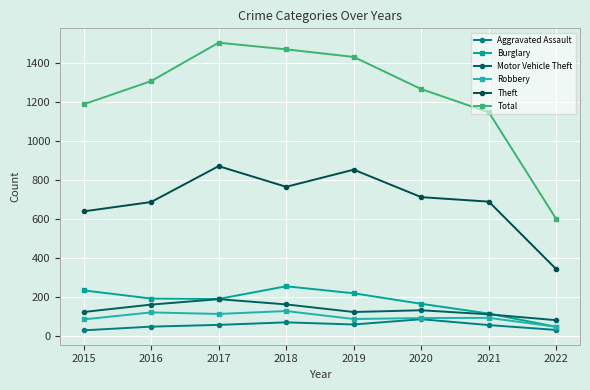

What is the value of the Total point at the 2nd from the left?

1309